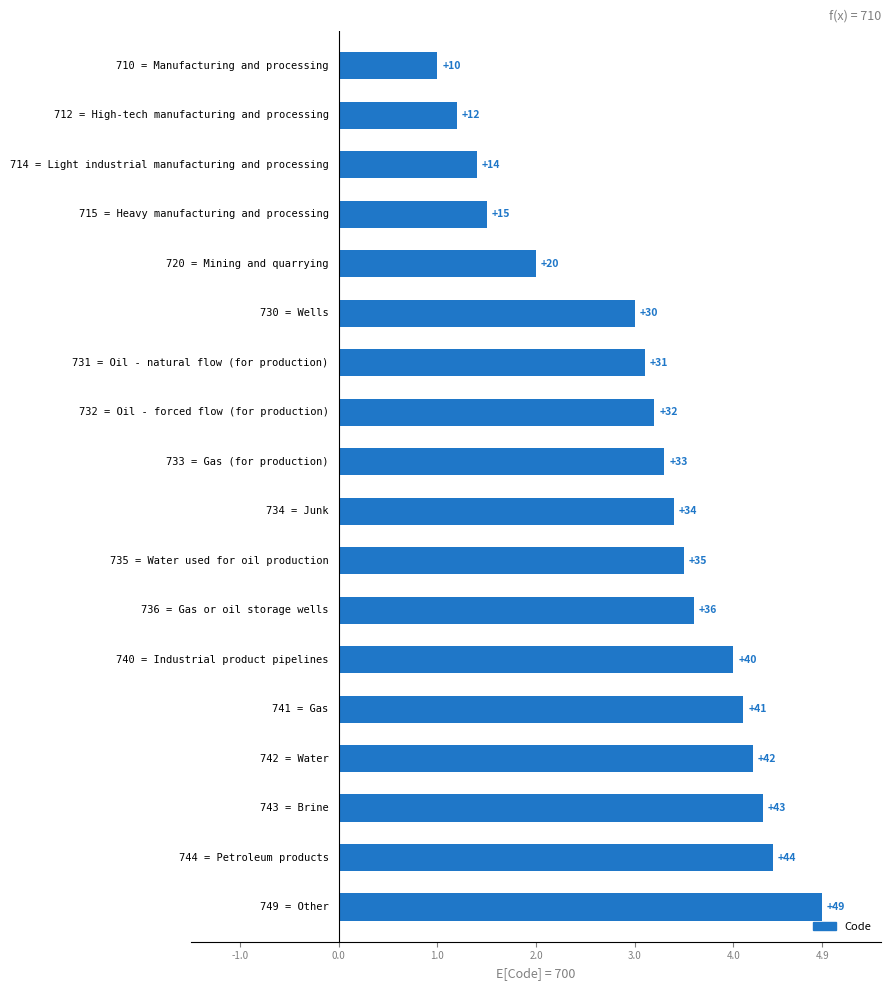

True or false: the data shows 55 at 4.9.

False